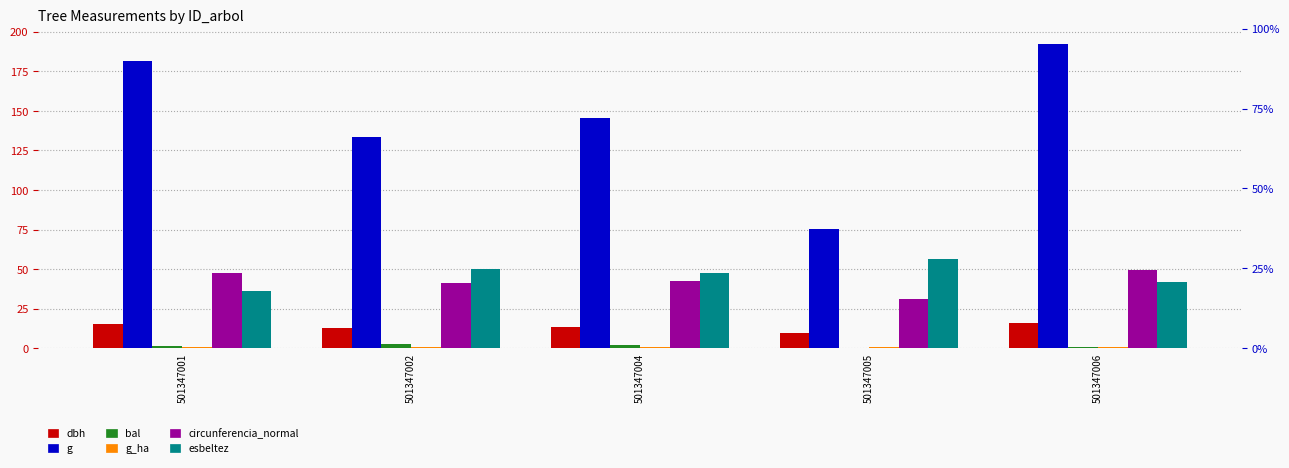

Where does the dbh series first go above 13?

501347001